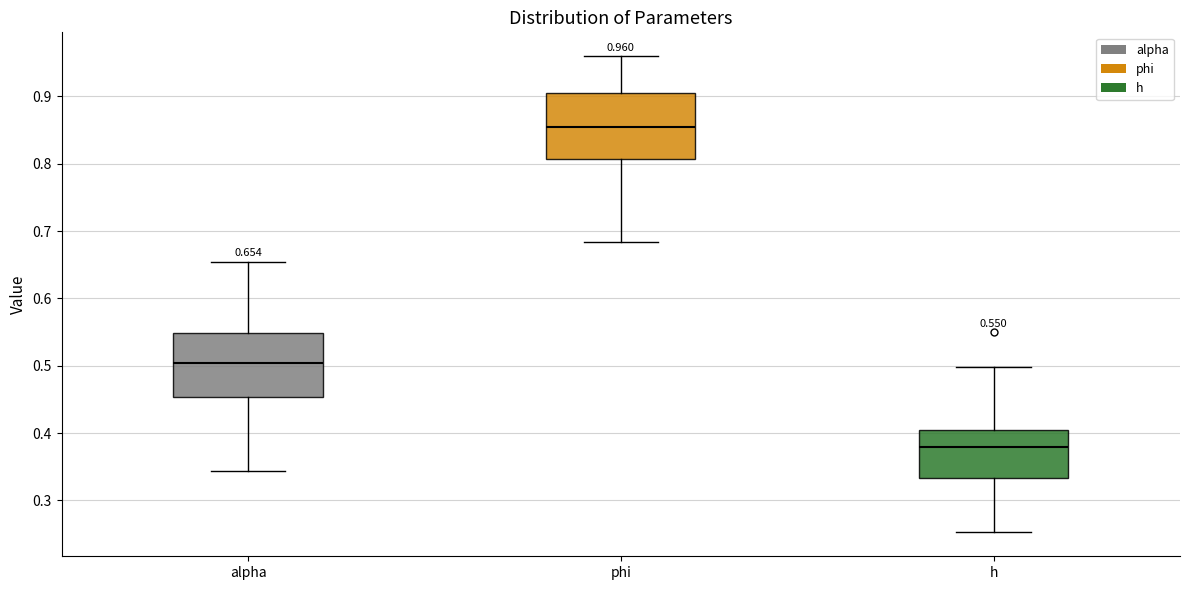

Which box has the highest median line?

phi